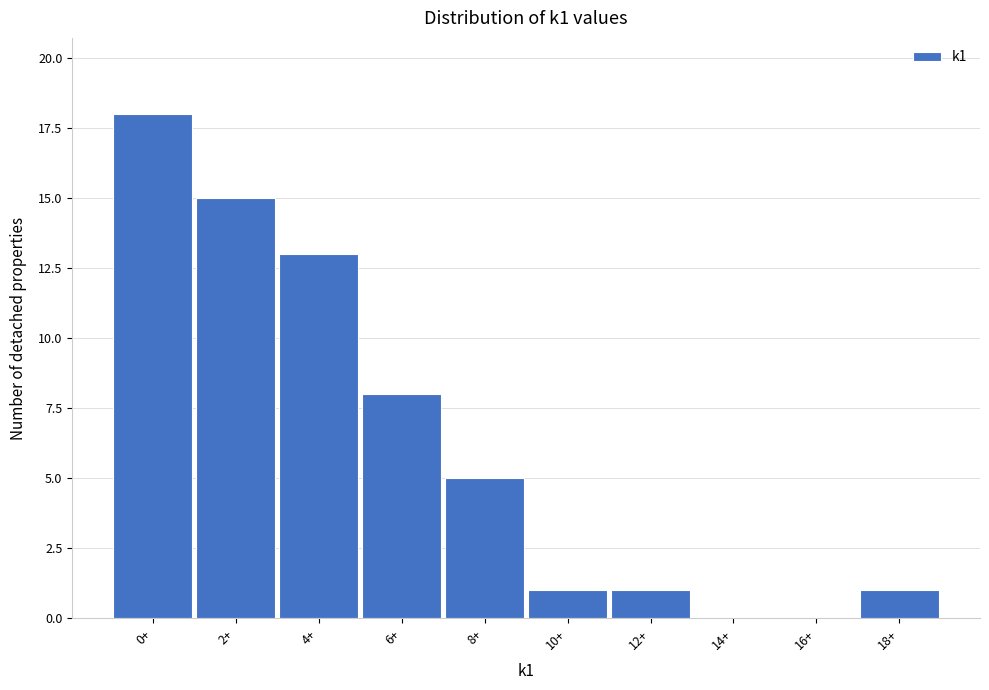

Reading left to right, what are all the values shown in this chart?

0+=18	2+=15	4+=13	6+=8	8+=5	10+=1	12+=1	14+=0	16+=0	18+=1